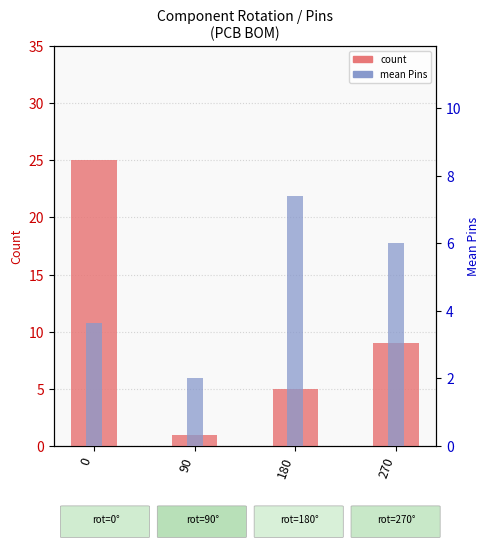

What are all the series names shown in the legend?

count, mean Pins